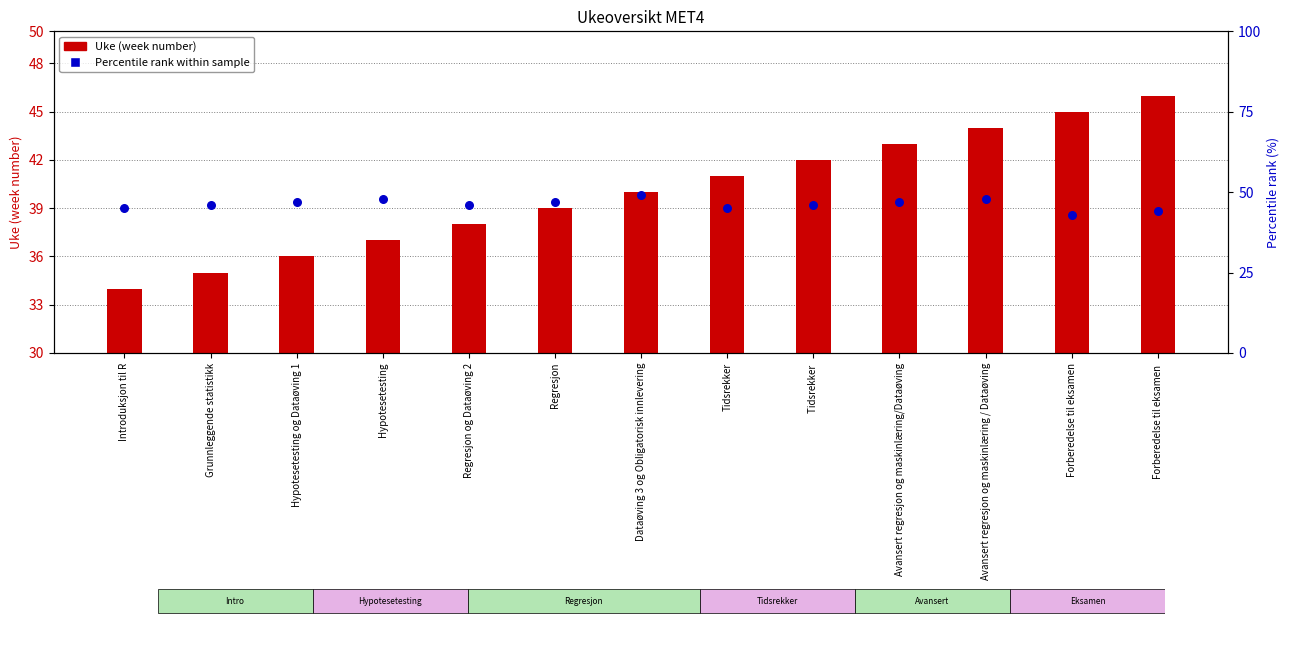

Which series reaches the minimum Y coordinate?

Uke (week number)